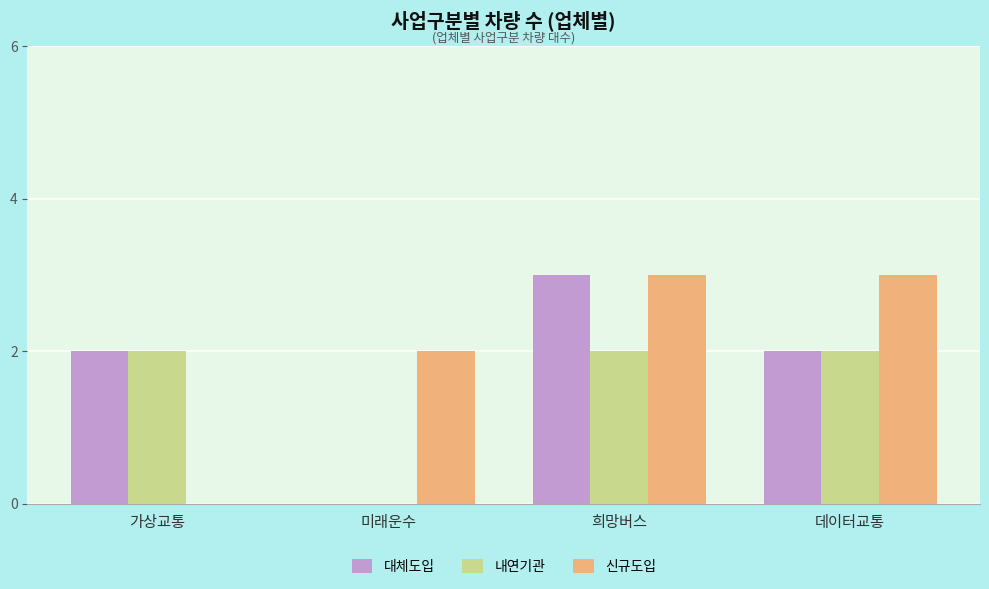

Which series changed the most between 미래운수 and 희망버스?

대체도입